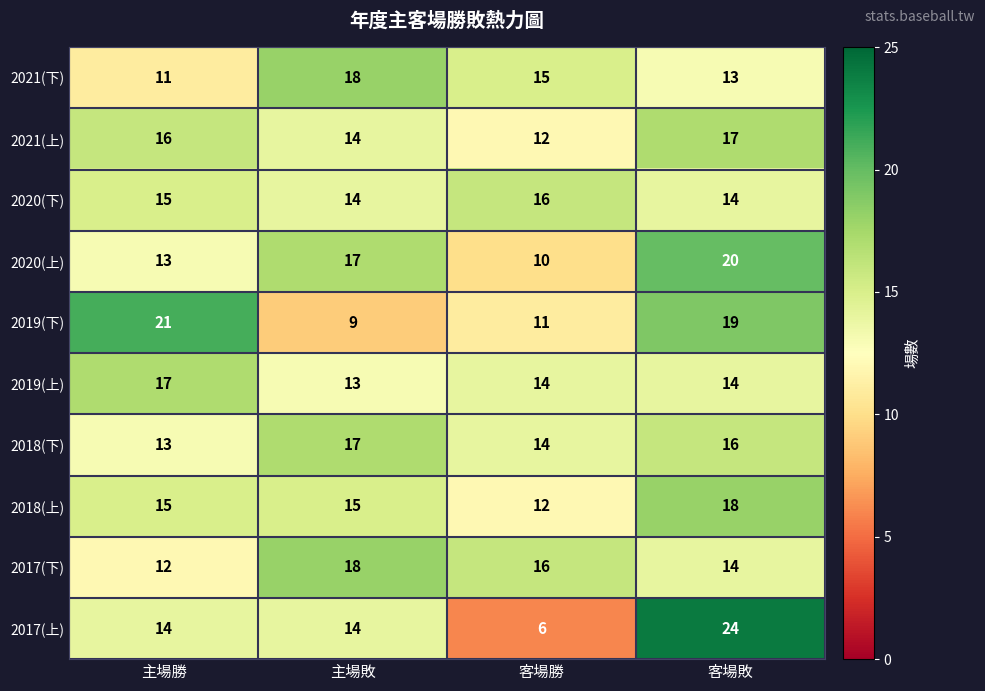

What is the total value across all series at 主場敗?

149